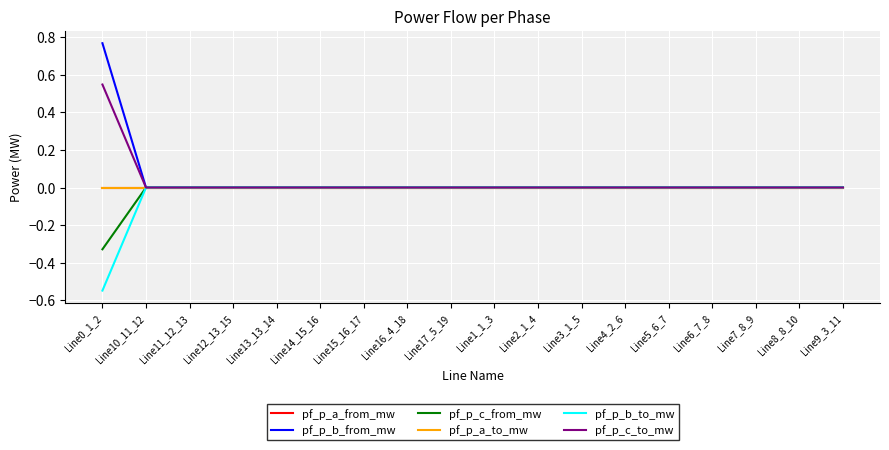

Does the chart display data point markers on the line(s)?

No